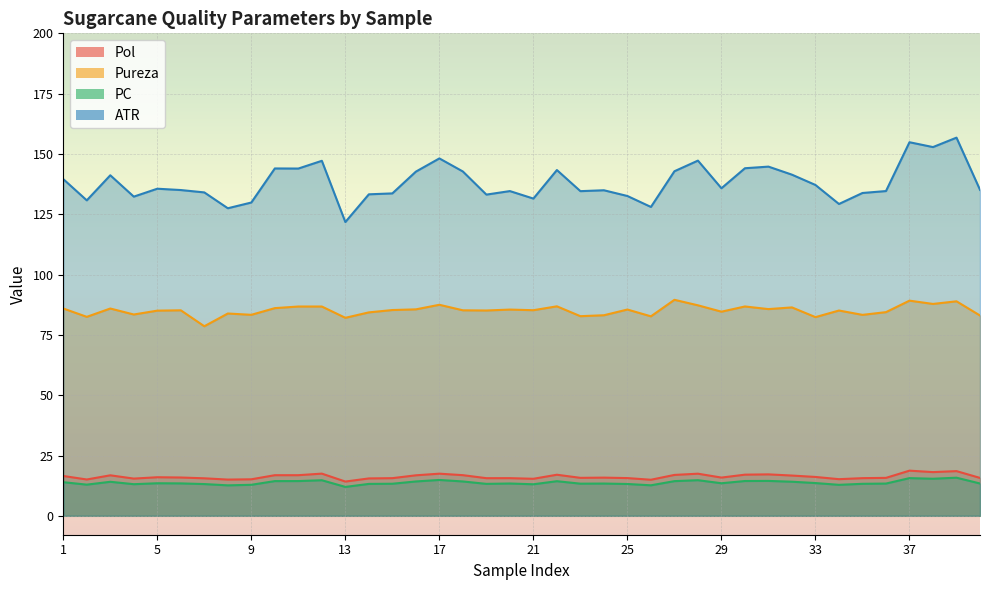

How many lines are shown in the chart?

4